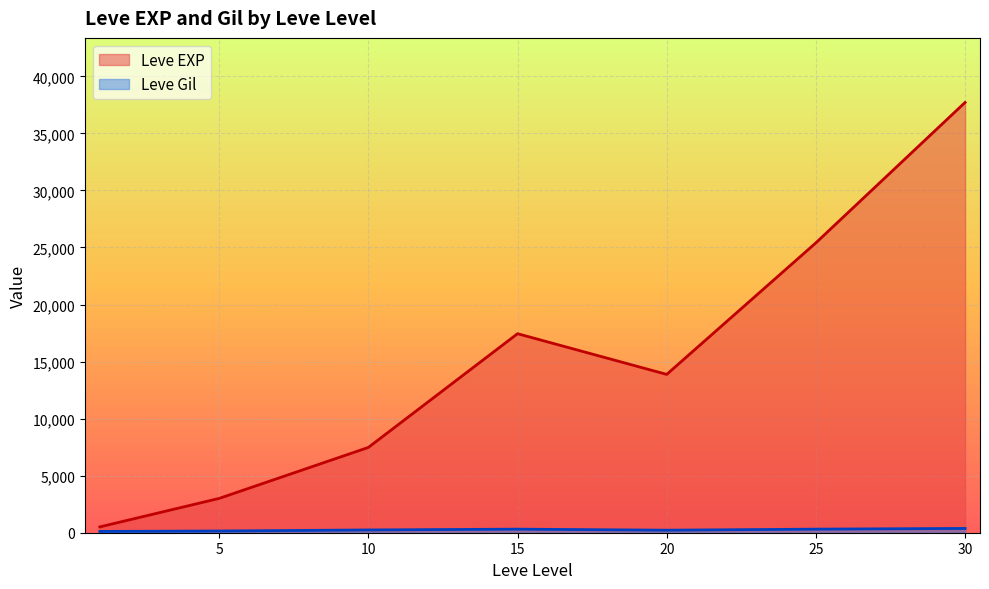

How many lines are shown in the chart?

2